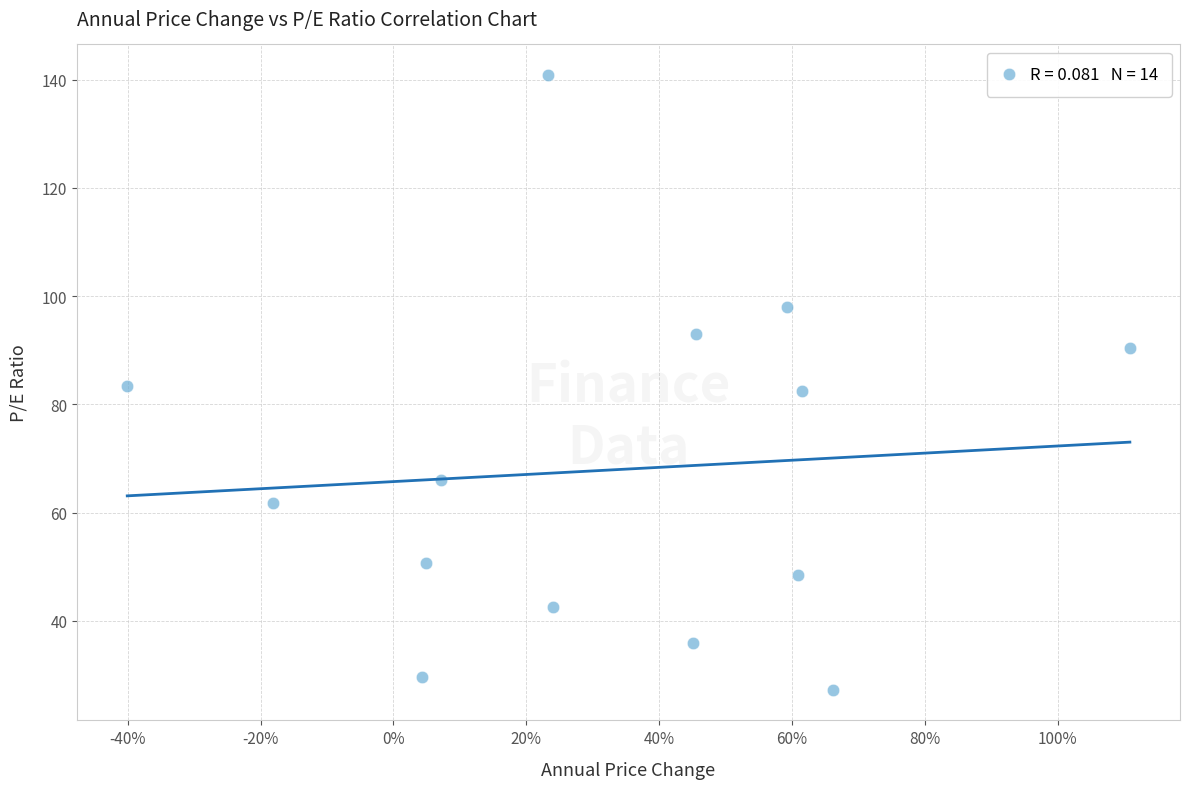

List the coordinates of all points as (X, Y) pairs, reading left to right.

(-0.4, 83.3)  (-0.2, 61.8)  (0.0, 29.7)  (0.0, 50.6)  (0.1, 65.9)  (0.2, 140.8)  (0.2, 42.5)  (0.5, 35.9)  (0.5, 93.1)  (0.6, 97.9)  (0.6, 48.4)  (0.6, 82.4)  (0.7, 27.3)  (1.1, 90.4)